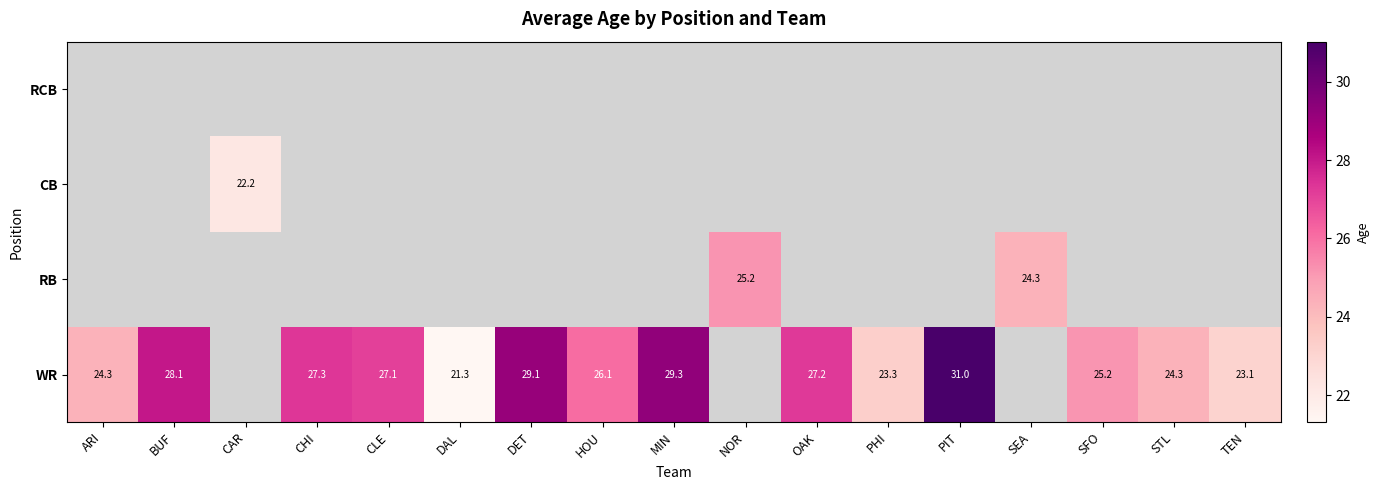

Which series changed the most between ARI and MIN?

WR